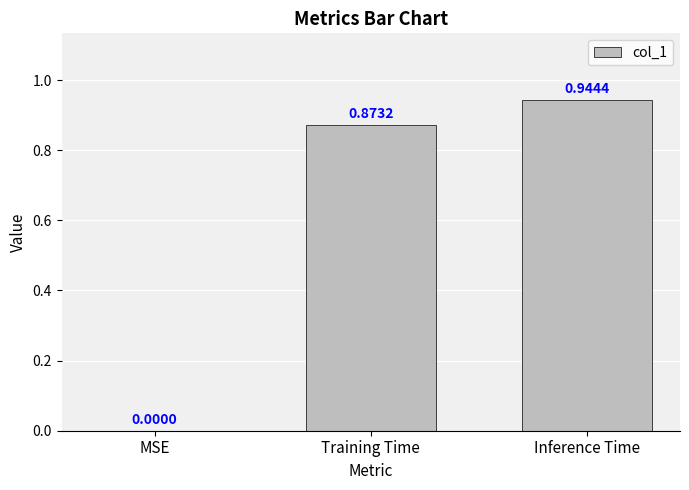

Which label corresponds to the largest value in the chart?

Inference Time